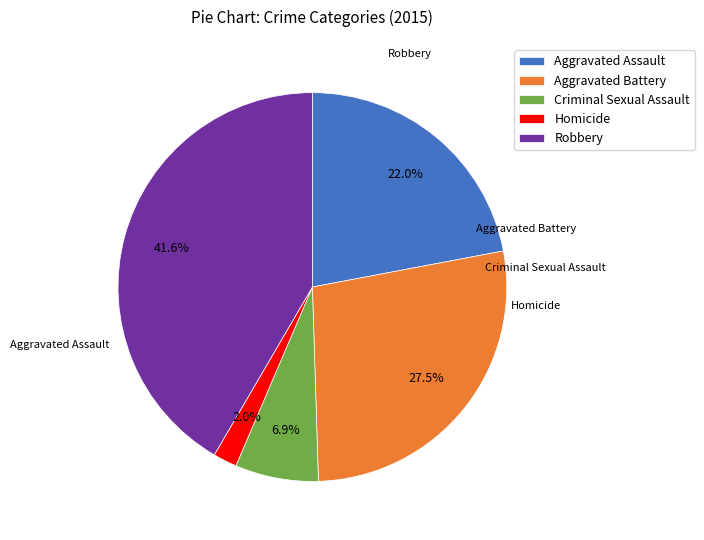

What percentage do Aggravated Assault and Homicide together represent?

24.0%